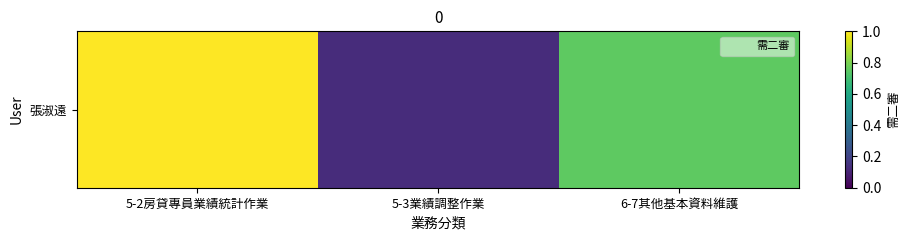

Reading left to right, what are all the values shown in this chart?

8	1	6